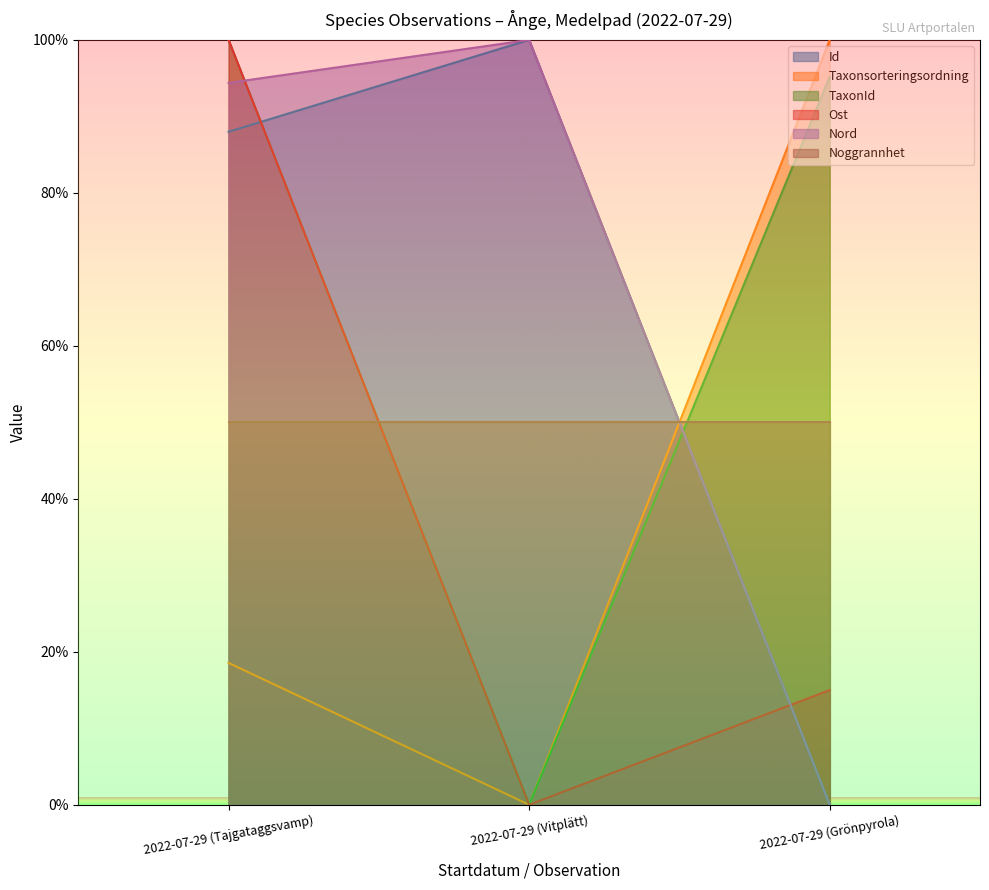

What is the average value of the Nord series?

64.8